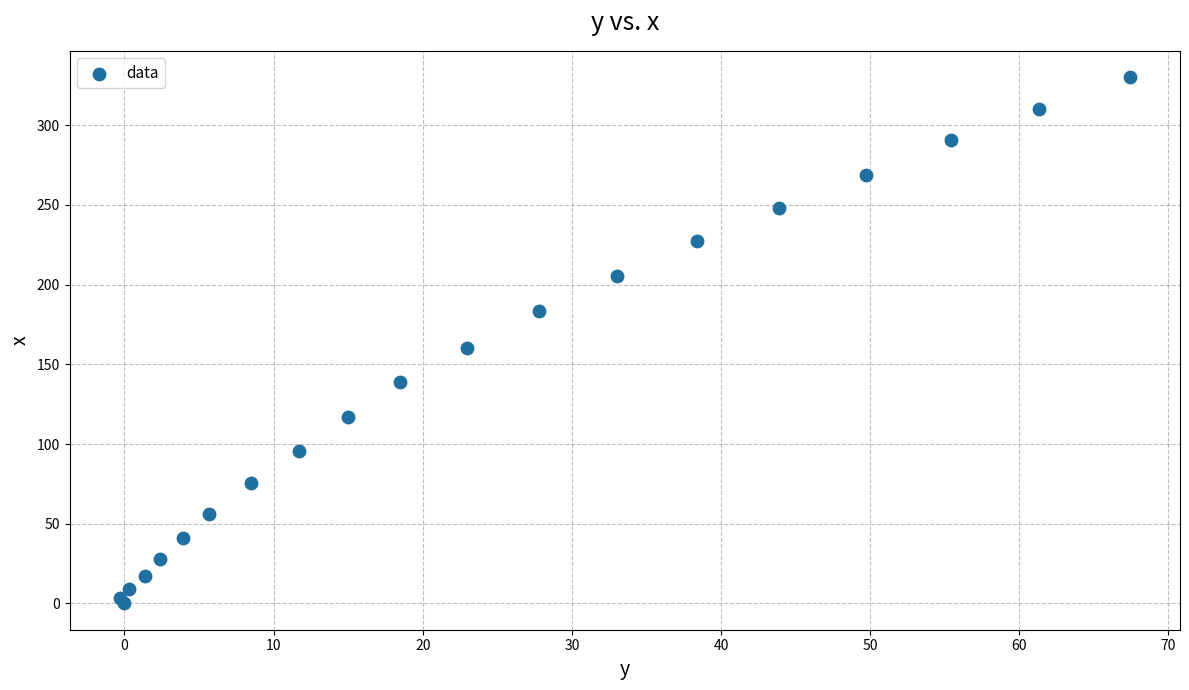

What Y value in the scatter plot is closest to 165?

160.4